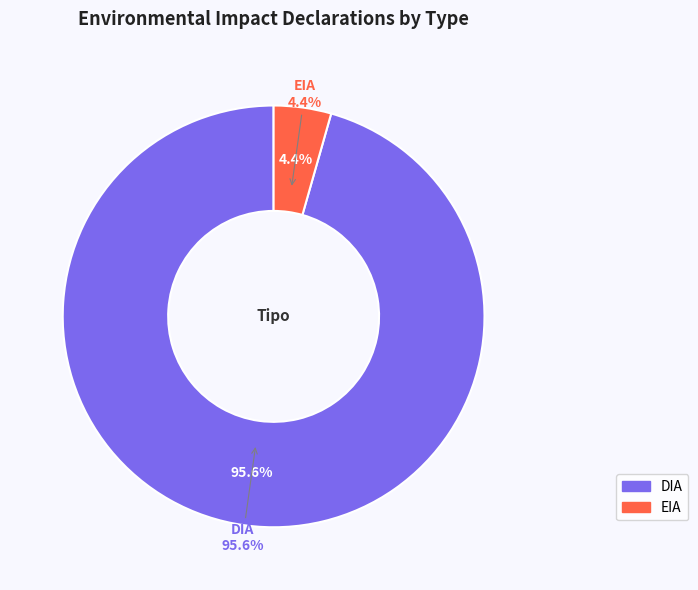

Is it true that DIA is 96% of the pie?

True